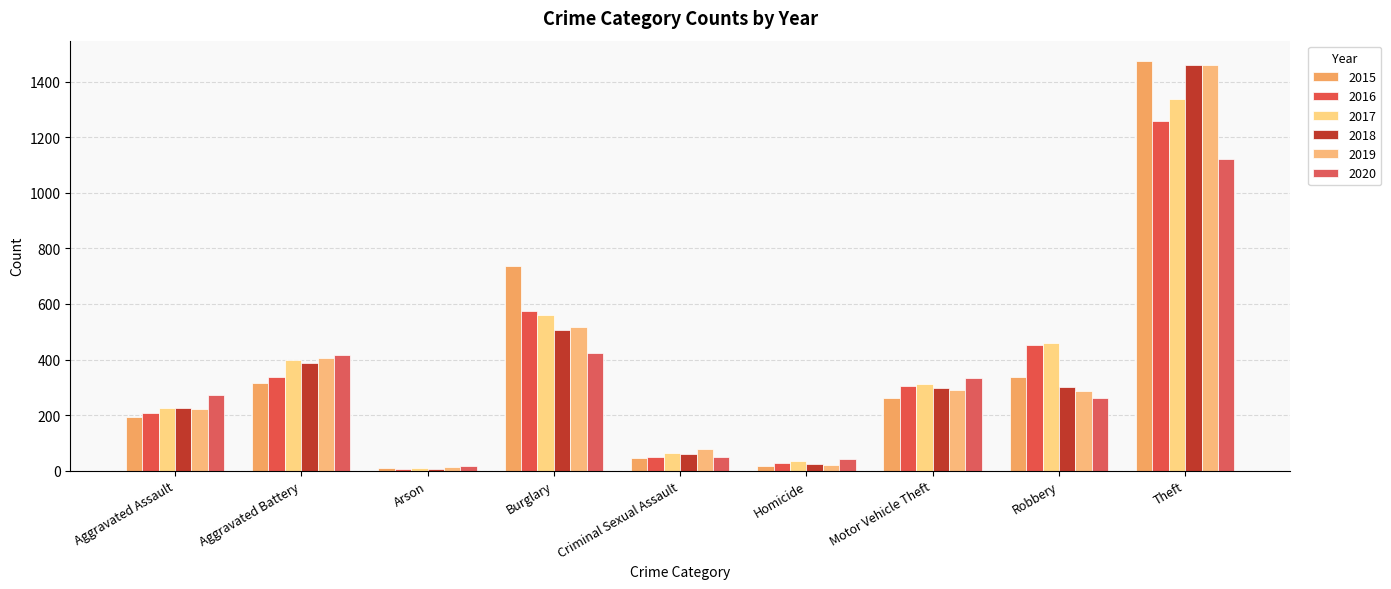

At which label does 2019 first exceed 287?

Aggravated Battery